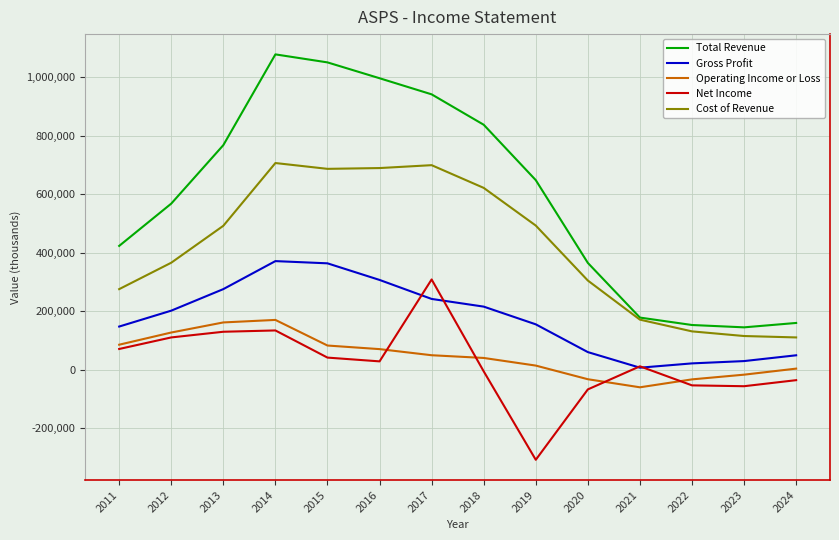

True or false: Gross Profit and Operating Income or Loss cross at least once.

False